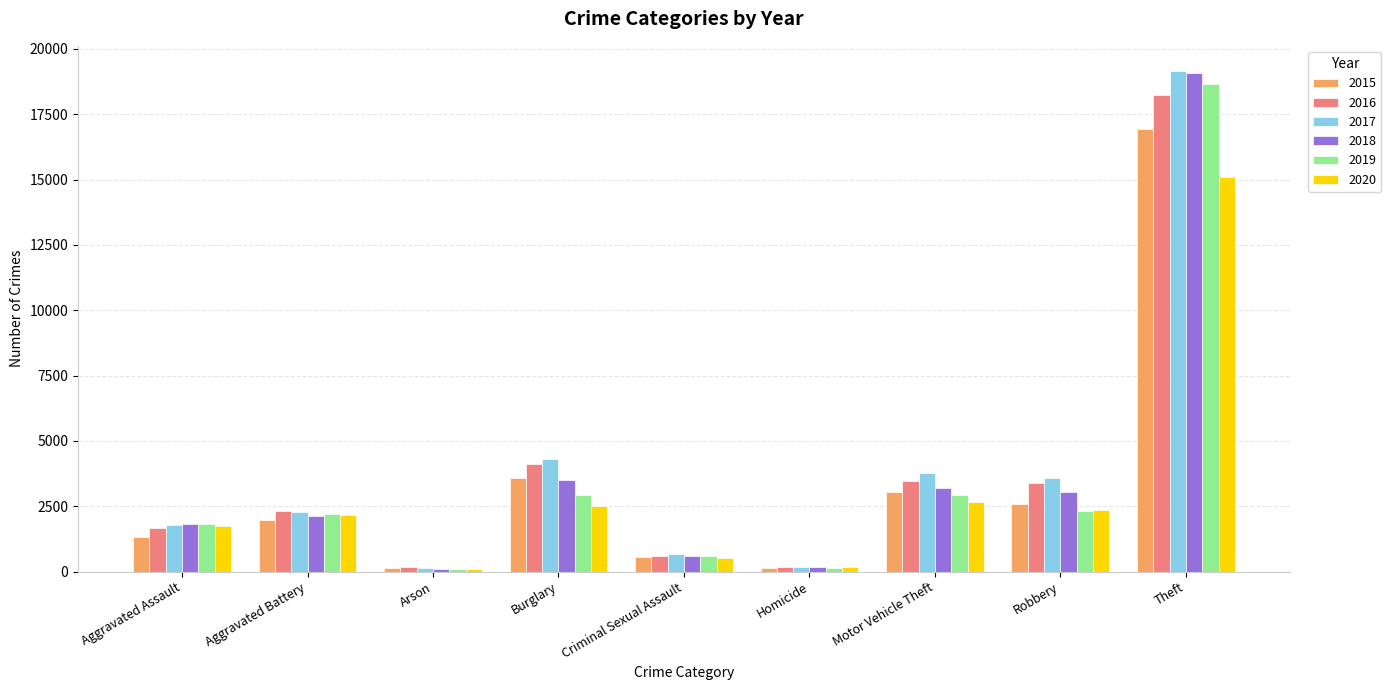

What is the sum of the 2018 values at Theft and Homicide?

19253